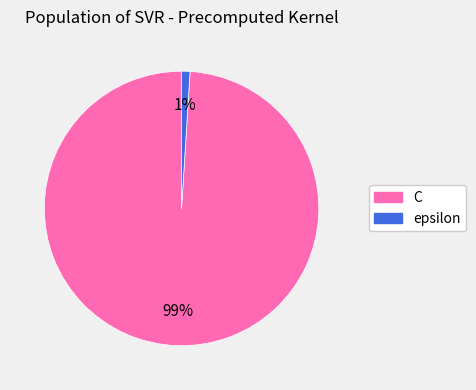

Does C represent more than half of the total?

Yes